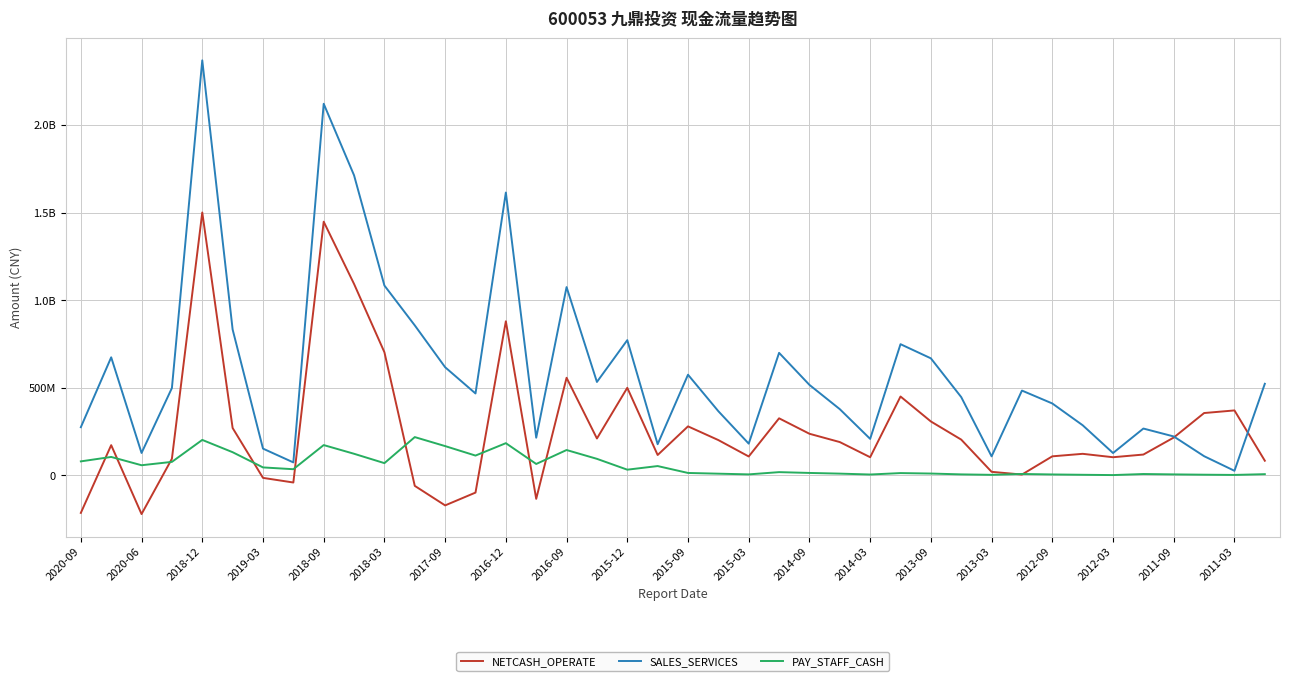

List the series in order of their overall mean, highest first.

SALES_SERVICES, NETCASH_OPERATE, PAY_STAFF_CASH